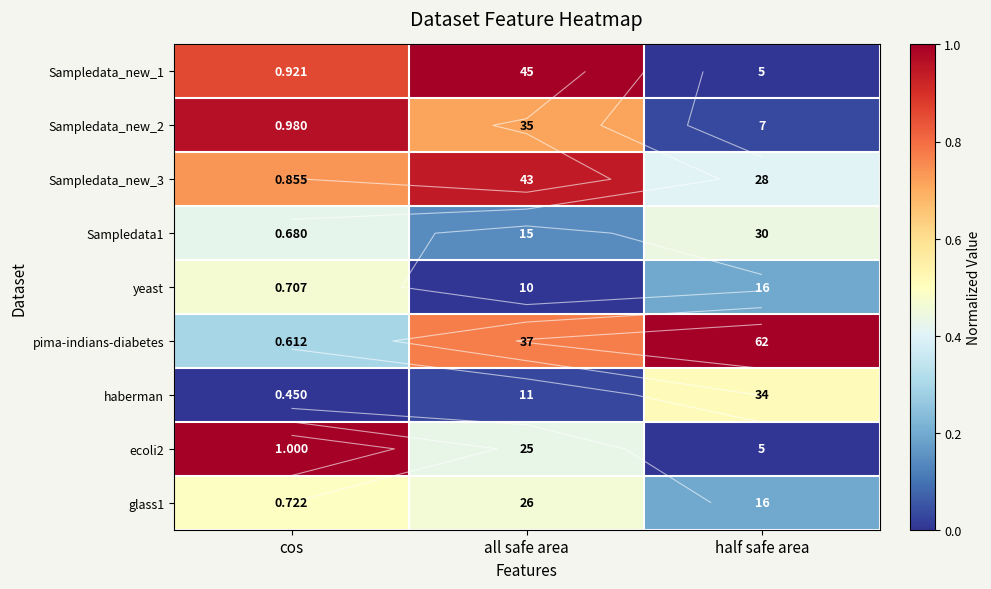

What is the total value across all series at half safe area?

2.8